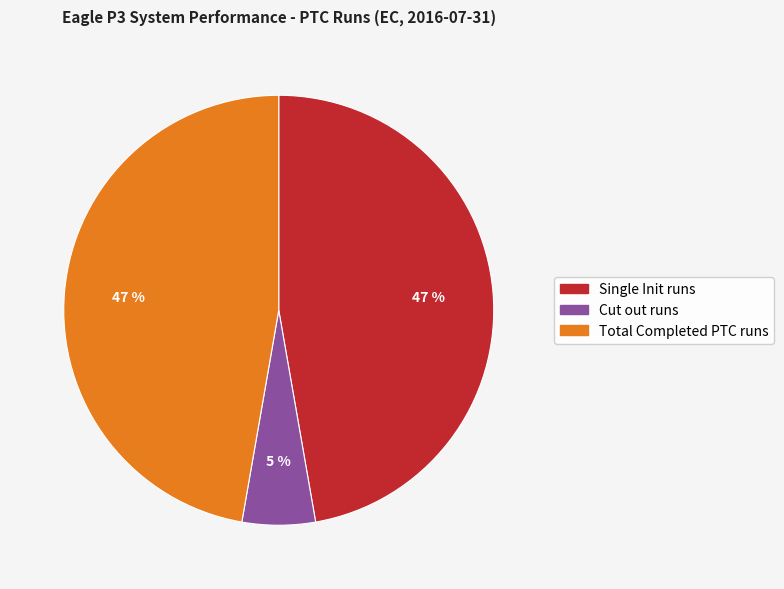

To the nearest percent, what is the difference between the largest and smallest slice percentages?

42%